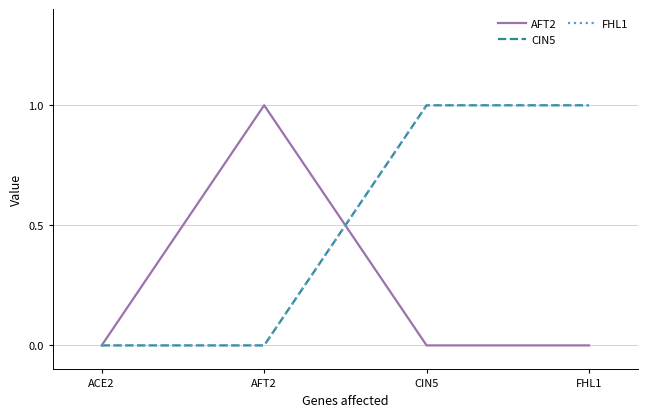

Does the chart display data point markers on the line(s)?

No